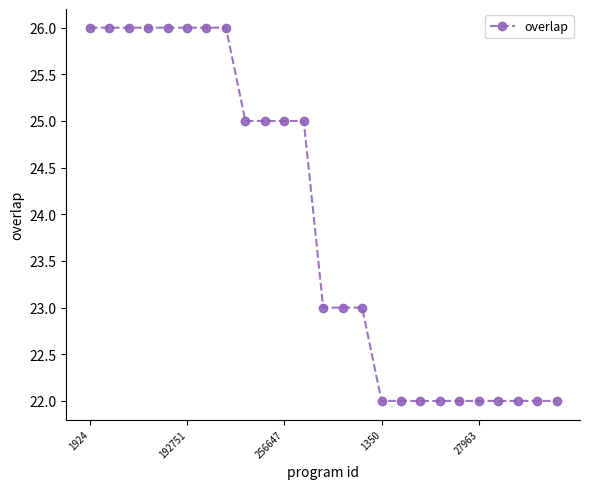

Reading left to right, list all the values displayed in this chart.

26	26	26	26	26	26	26	26	25	25	25	25	23	23	23	22	22	22	22	22	22	22	22	22	22